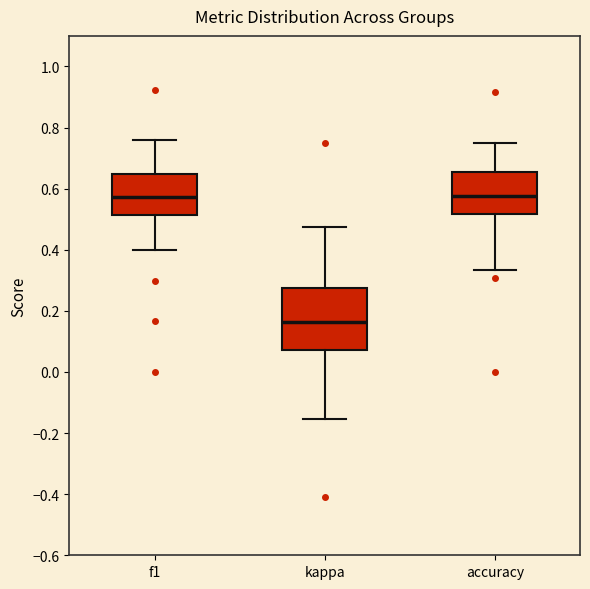

Where does the upper whisker of the box for kappa end on the y-axis? The values are not printed on the chart, so give them approximately, as read against the axis.

0.48